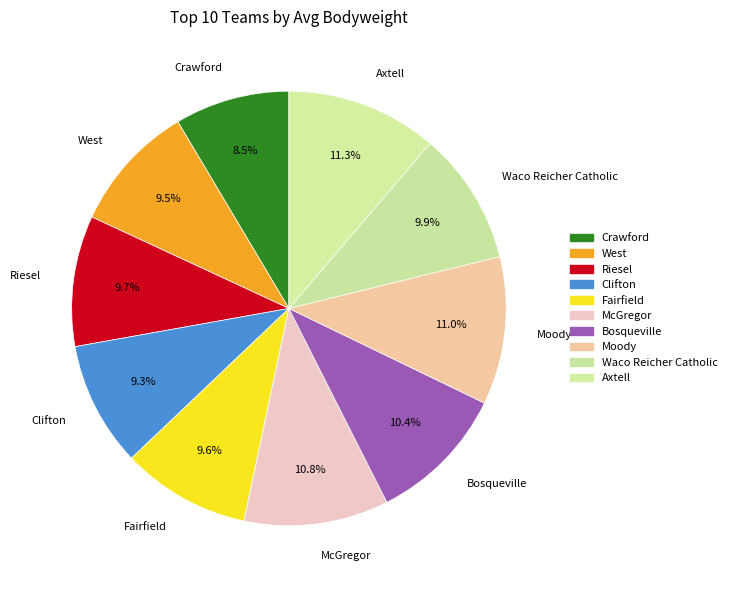

Which category has the smallest portion of the pie?

Crawford